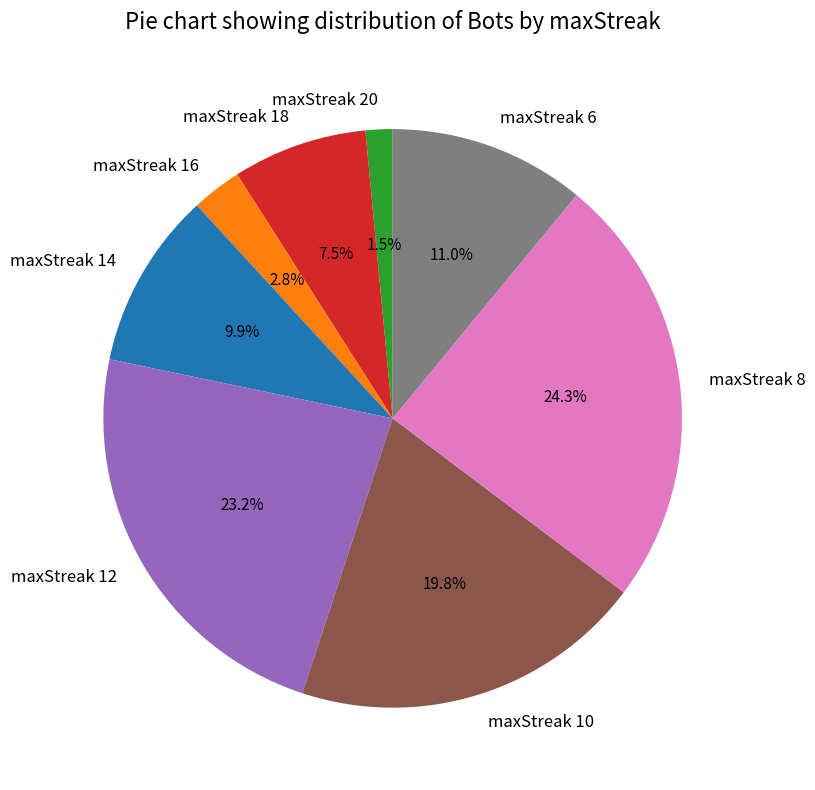

To the nearest percent, what is the average slice percentage?

12%